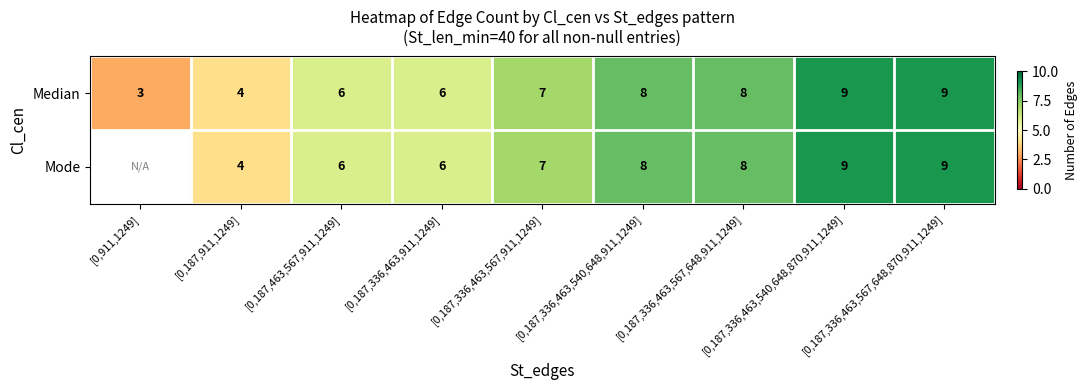

The Median series shows 11.8 at [0,187,336,463,567,648,911,1249]. True or false?

False